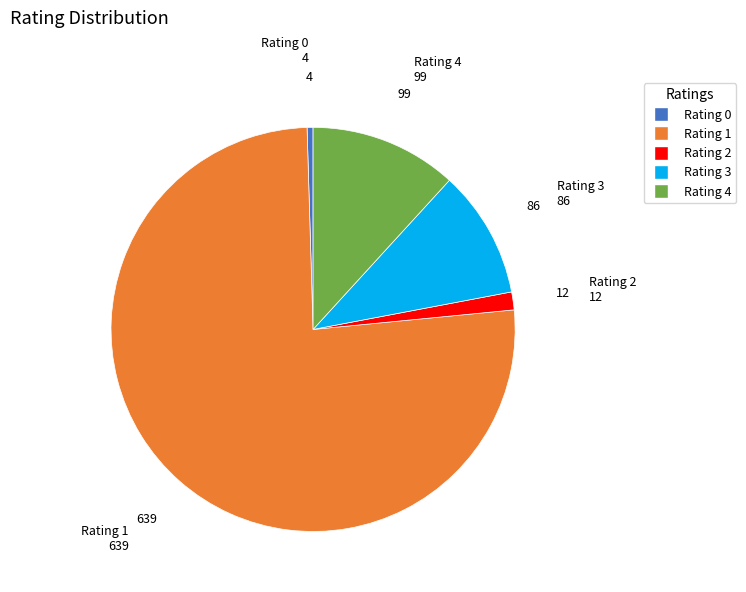

Is there a majority slice in this chart?

Yes